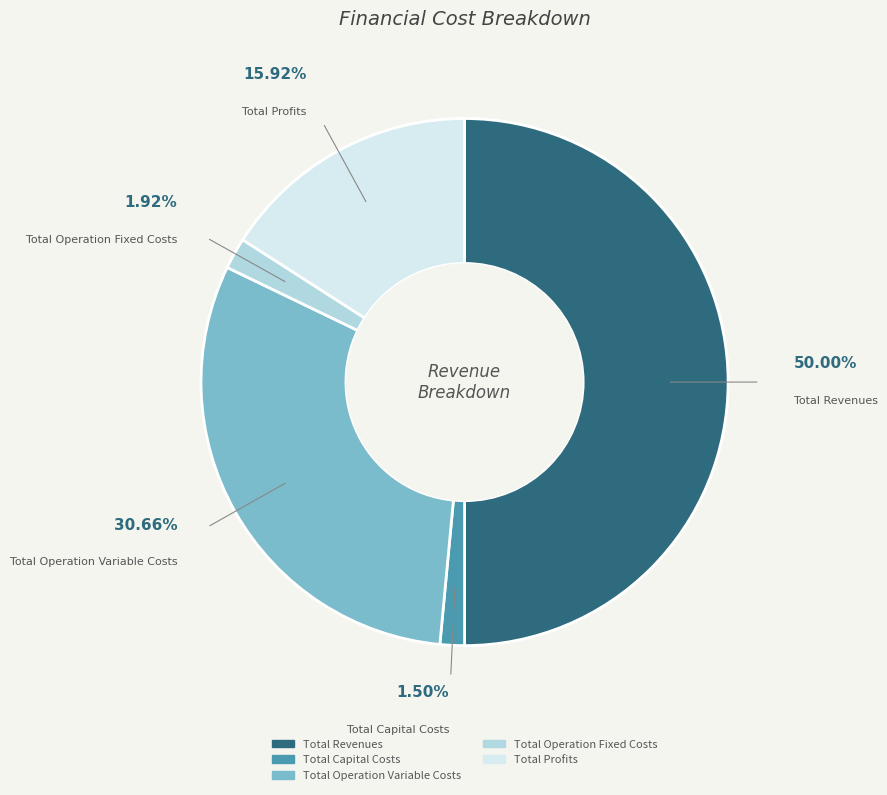

What is the largest slice in the pie chart?

Total Revenues